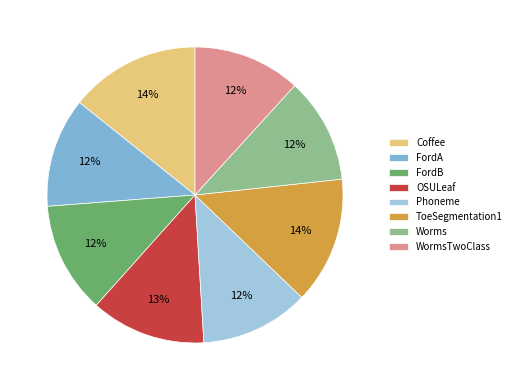

Is there a majority slice in this chart?

No